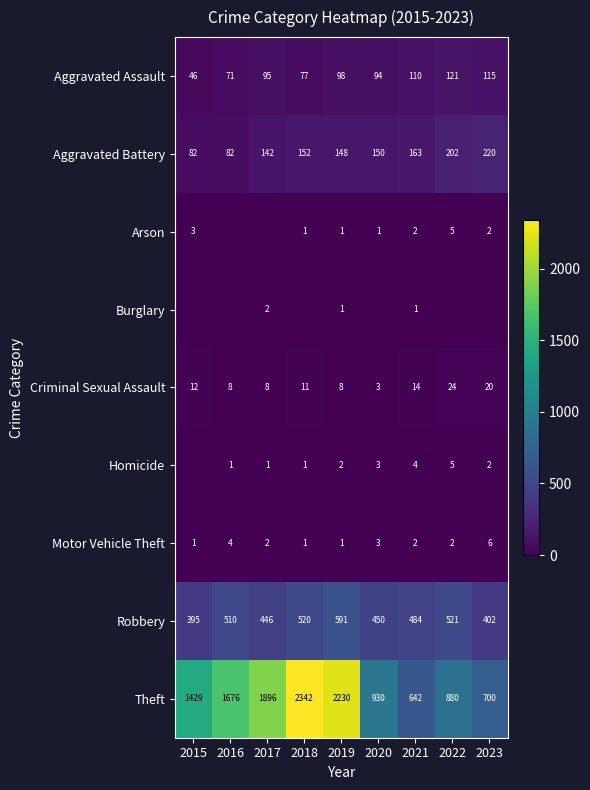

The Aggravated Assault series shows 94 at 2020. True or false?

True